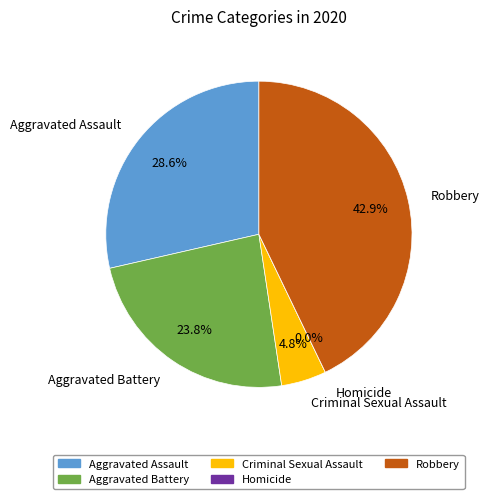

True or false: Aggravated Assault accounts for 29% of the total.

True